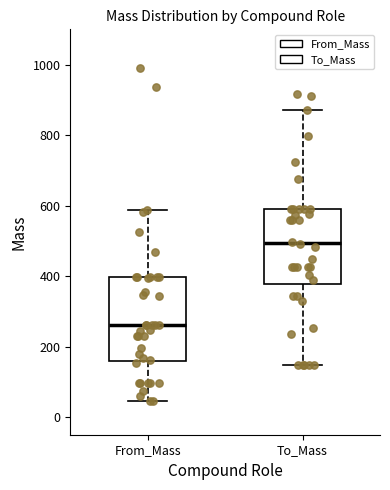

Which box's median line is the highest?

To_Mass